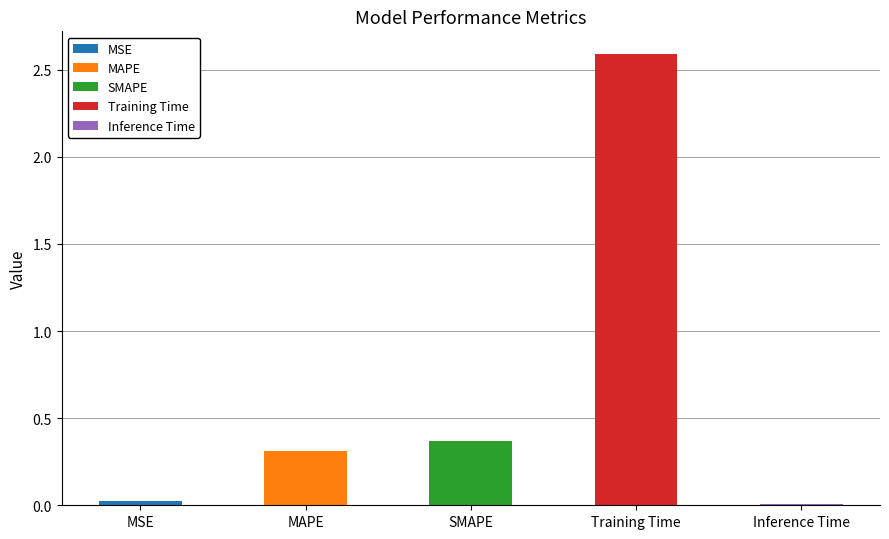

The value at Training Time is 2.6. True or false?

True